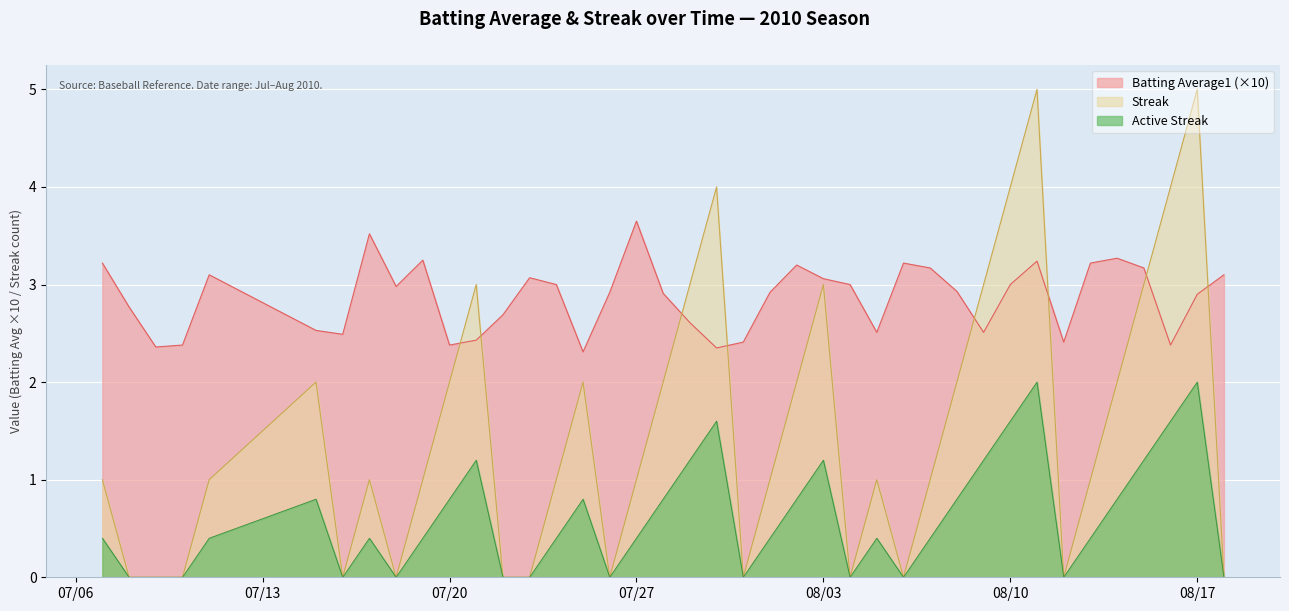

What is the difference between the second highest and minimum values in the Batting Average1 series?

1.2